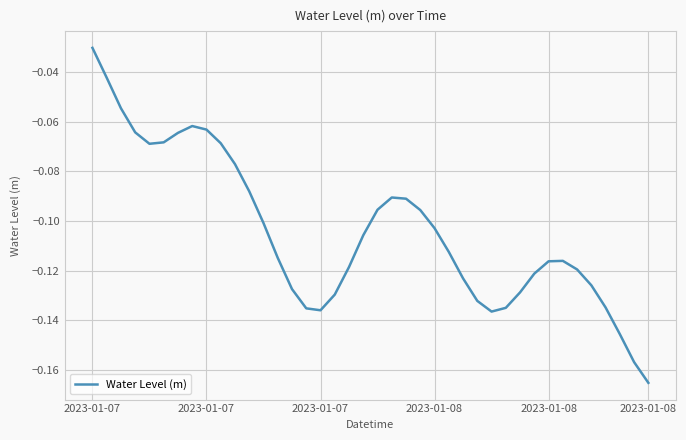

How many lines are shown in the chart?

1